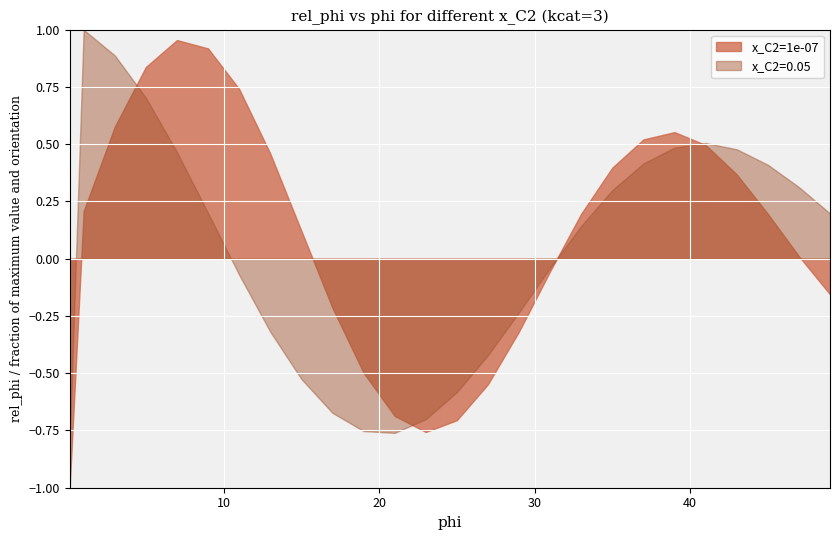

What are all the series names shown in the legend?

x_C2=1e-07, x_C2=0.05